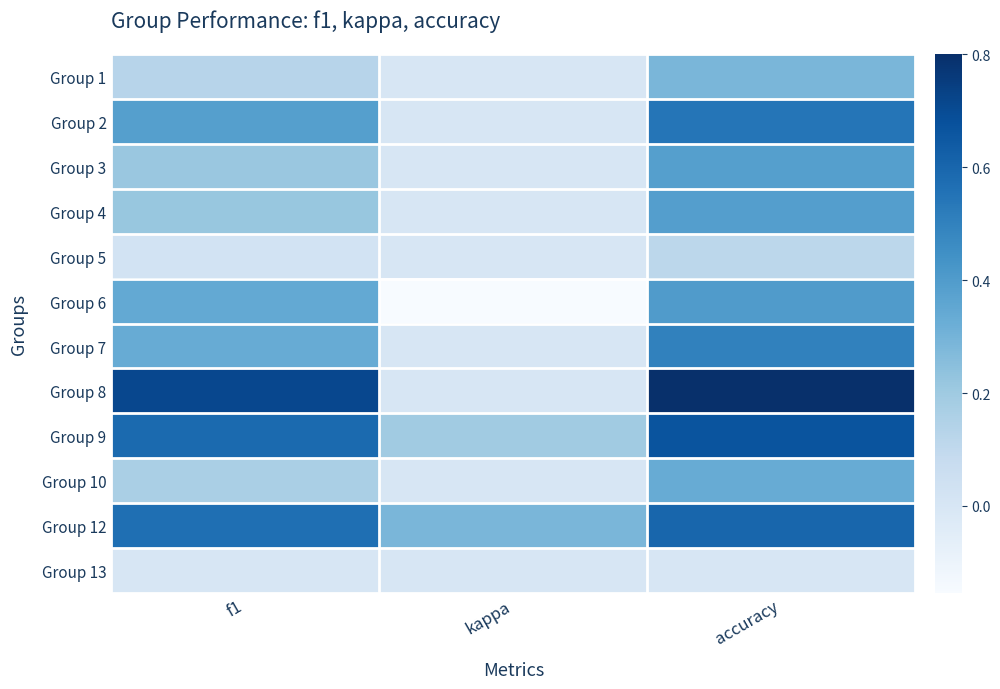

List the series in order of their peak value, lowest first.

Group 13, Group 5, Group 1, Group 10, Group 3, Group 4, Group 6, Group 7, Group 2, Group 12, Group 9, Group 8